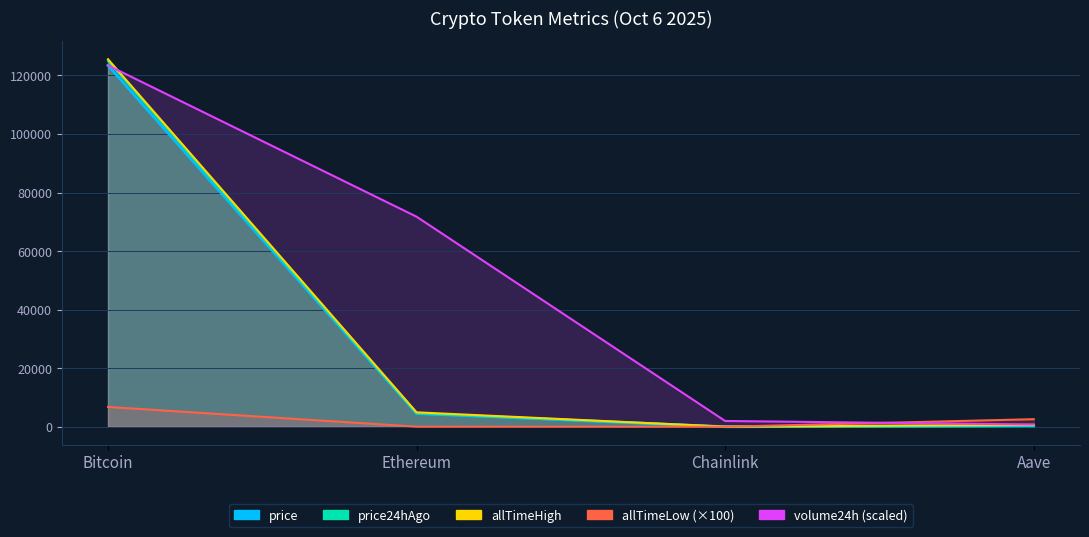

What is the maximum value for allTimeHigh?

125506.0